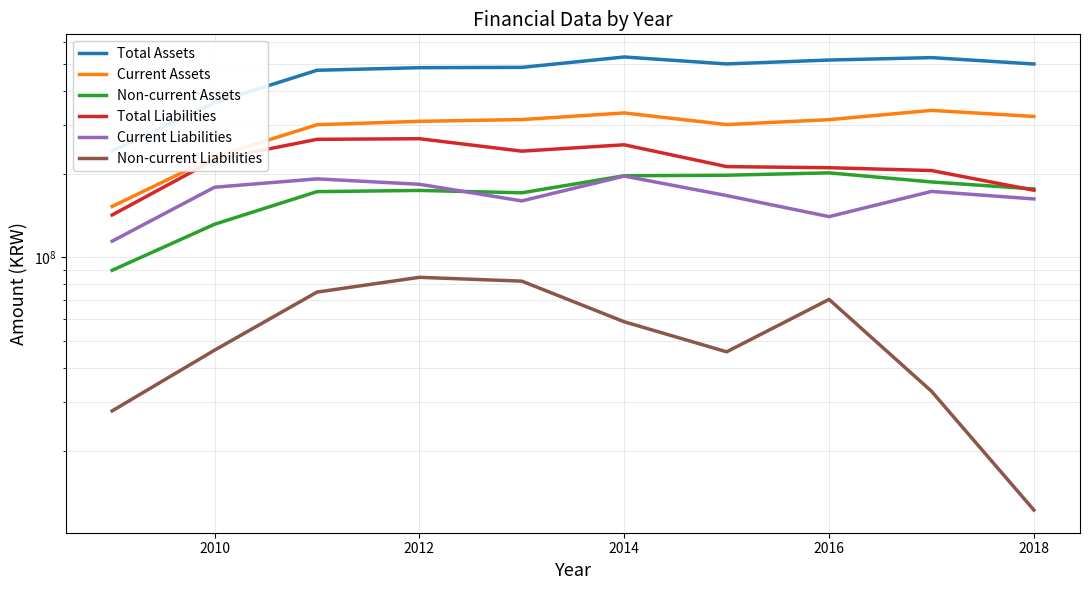

What is the greatest value displayed?

530110210